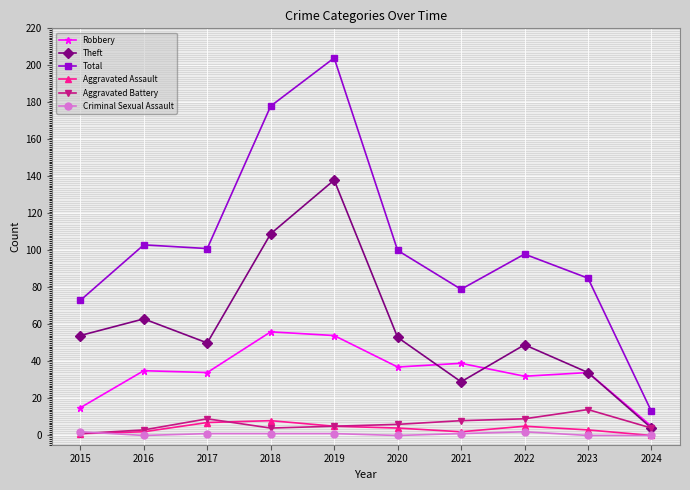

Reading left to right, list all the values displayed in this chart.

Robbery: 2015=15	2016=35	2017=34	2018=56	2019=54	2020=37	2021=39	2022=32	2023=34	2024=5
Theft: 2015=54	2016=63	2017=50	2018=109	2019=138	2020=53	2021=29	2022=49	2023=34	2024=4
Total: 2015=73	2016=103	2017=101	2018=178	2019=204	2020=100	2021=79	2022=98	2023=85	2024=13
Aggravated Assault: 2015=1	2016=2	2017=7	2018=8	2019=5	2020=4	2021=2	2022=5	2023=3	2024=0
Aggravated Battery: 2015=1	2016=3	2017=9	2018=4	2019=5	2020=6	2021=8	2022=9	2023=14	2024=4
Criminal Sexual Assault: 2015=2	2016=0	2017=1	2018=1	2019=1	2020=0	2021=1	2022=2	2023=0	2024=0